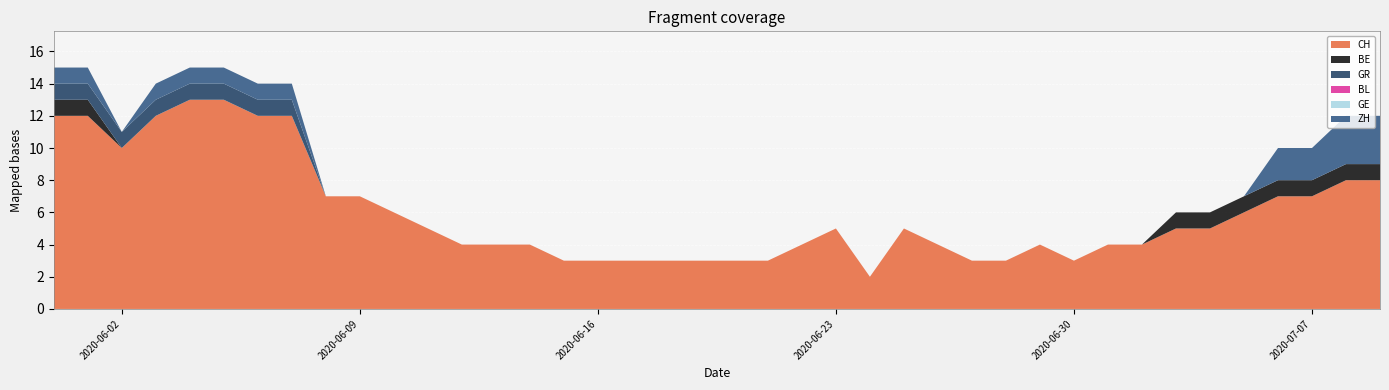

Reading left to right, list all the values displayed in this chart.

CH: 12	12	10	12	13	13	12	12	7	7	6	5	4	4	4	3	3	3	3	3	3	3	4	5	2	5	4	3	3	4	3	4	4	5	5	6	7	7	8	8
BE: 1	1	0	0	0	0	0	0	0	0	0	0	0	0	0	0	0	0	0	0	0	0	0	0	0	0	0	0	0	0	0	0	0	1	1	1	1	1	1	1
GR: 1	1	1	1	1	1	1	1	0	0	0	0	0	0	0	0	0	0	0	0	0	0	0	0	0	0	0	0	0	0	0	0	0	0	0	0	0	0	0	0
BL: 0	0	0	0	0	0	0	0	0	0	0	0	0	0	0	0	0	0	0	0	0	0	0	0	0	0	0	0	0	0	0	0	0	0	0	0	0	0	0	0
GE: 0	0	0	0	0	0	0	0	0	0	0	0	0	0	0	0	0	0	0	0	0	0	0	0	0	0	0	0	0	0	0	0	0	0	0	0	0	0	0	0
ZH: 1	1	0	1	1	1	1	1	0	0	0	0	0	0	0	0	0	0	0	0	0	0	0	0	0	0	0	0	0	0	0	0	0	0	0	0	2	2	3	3